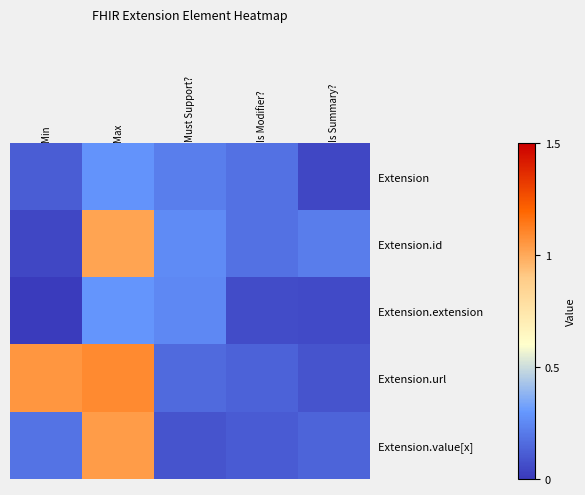

At Must Support?, list the series in order from largest to smallest.

Extension.id, Extension.extension, Extension, Extension.url, Extension.value[x]